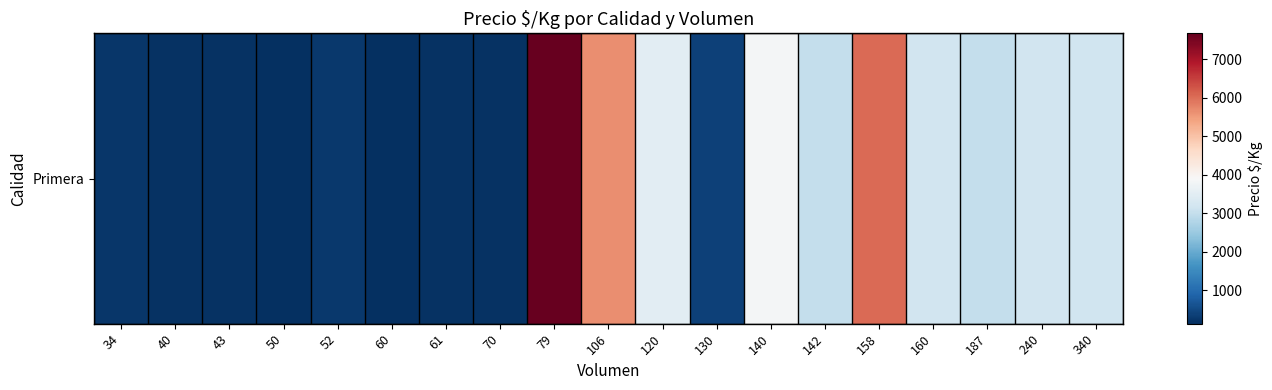

What is the sum of all values?

44225